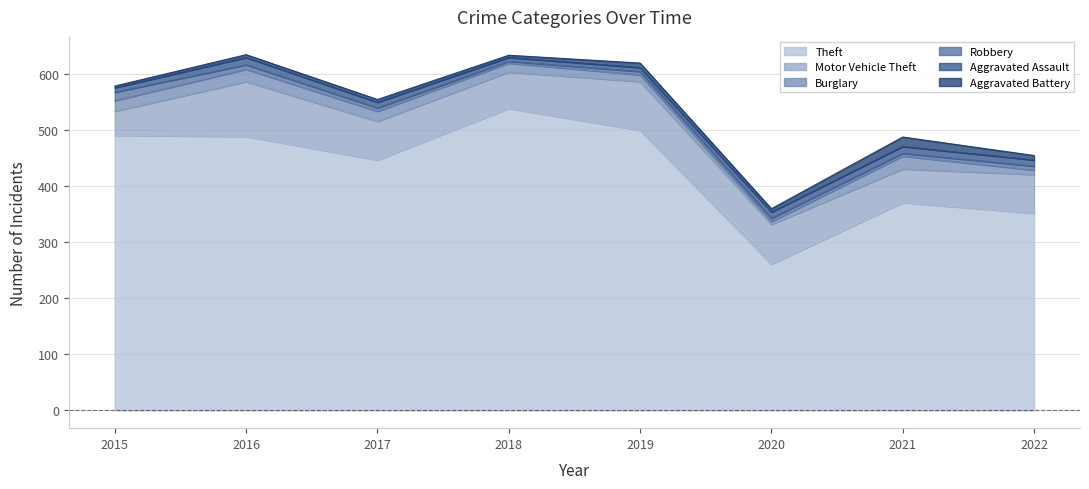

What is the sum of all Robbery values?

56